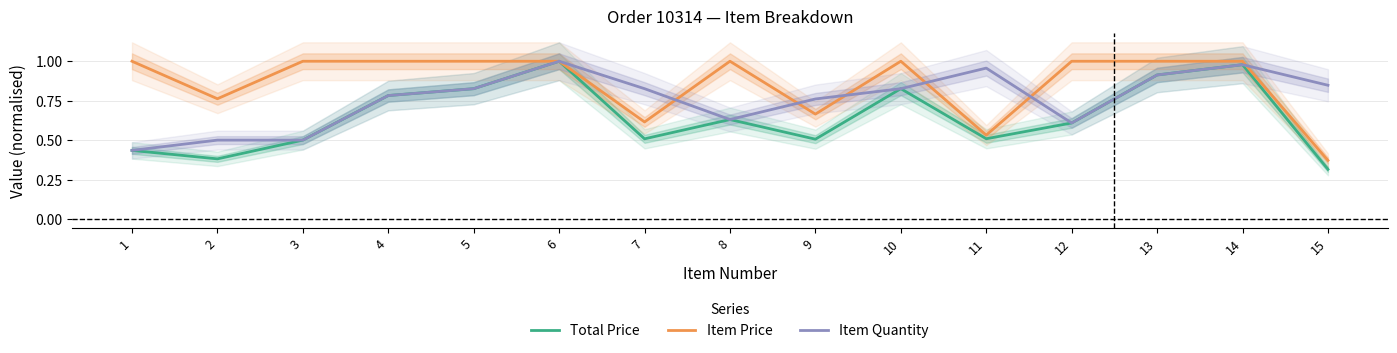

Reading left to right, what are all the values shown in this chart?

Total Price: 0.4	0.4	0.5	0.8	0.8	1.0	0.5	0.6	0.5	0.8	0.5	0.6	0.9	1.0	0.3
Item Price: 1.0	0.8	1.0	1.0	1.0	1.0	0.6	1.0	0.7	1.0	0.5	1.0	1.0	1.0	0.4
Item Quantity: 0.4	0.5	0.5	0.8	0.8	1.0	0.8	0.6	0.8	0.8	1.0	0.6	0.9	1.0	0.8